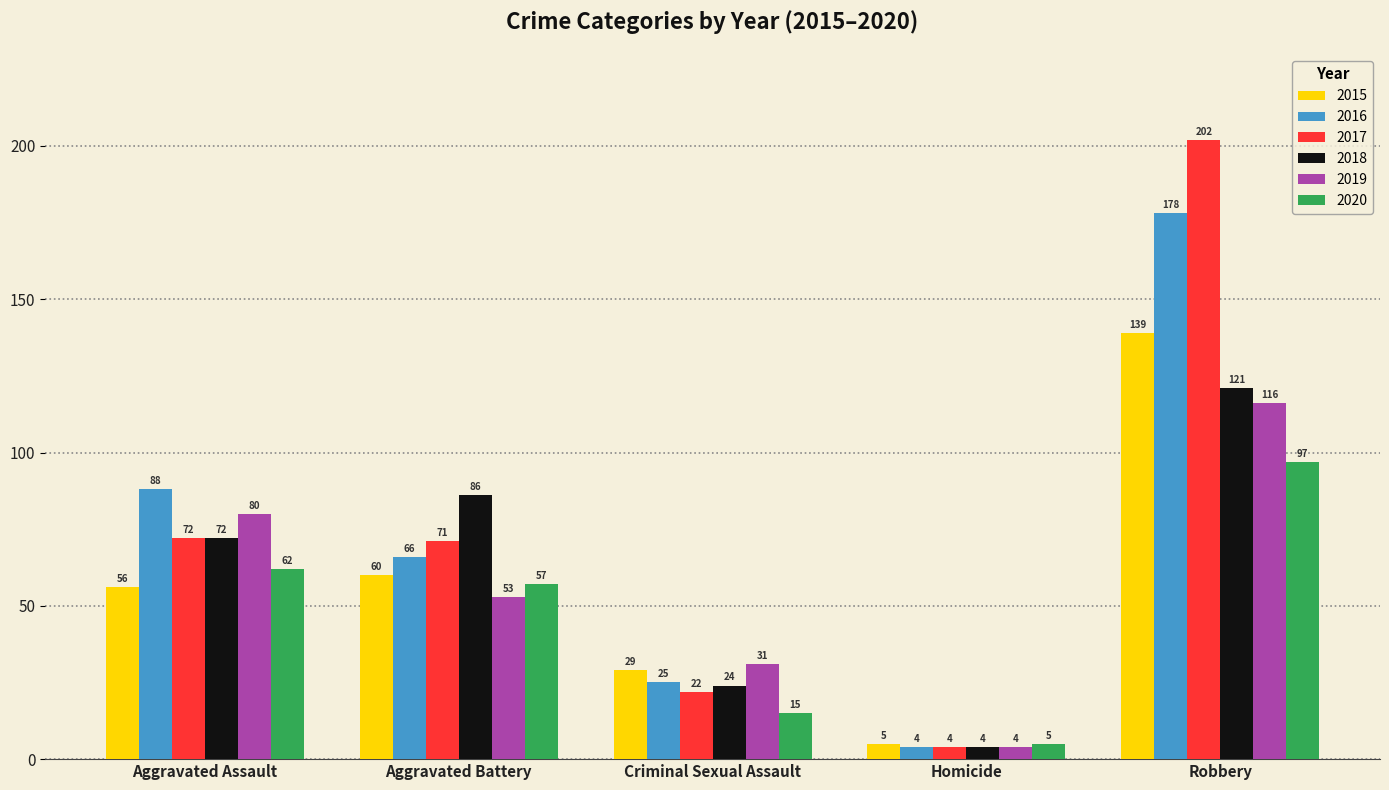

What is the label of the 1st bar from the left?

Aggravated Assault